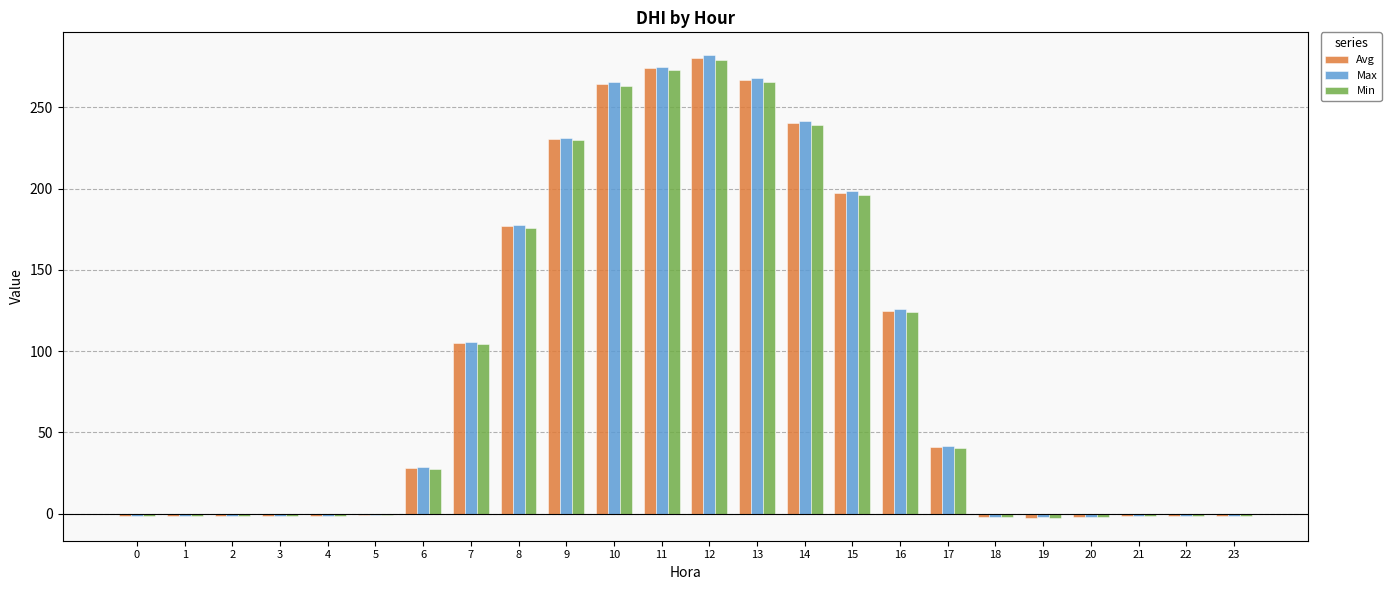

True or false: Avg has a value of -1.2 at 1.

True